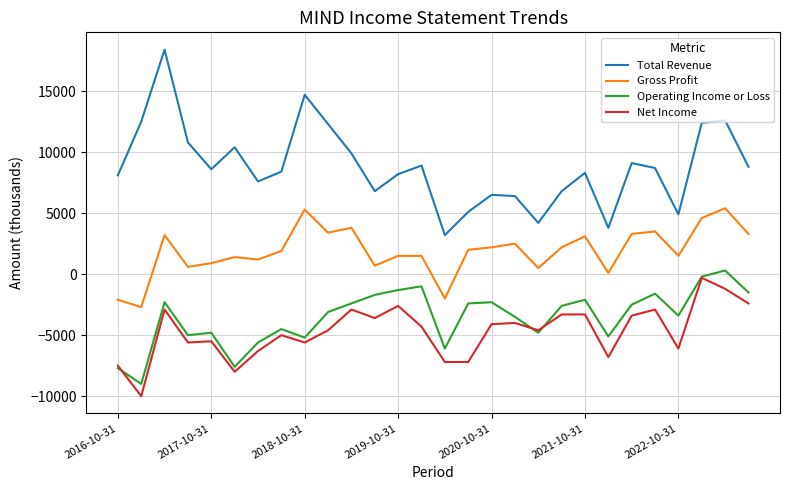

What is the highest value of the Total Revenue series?

18400